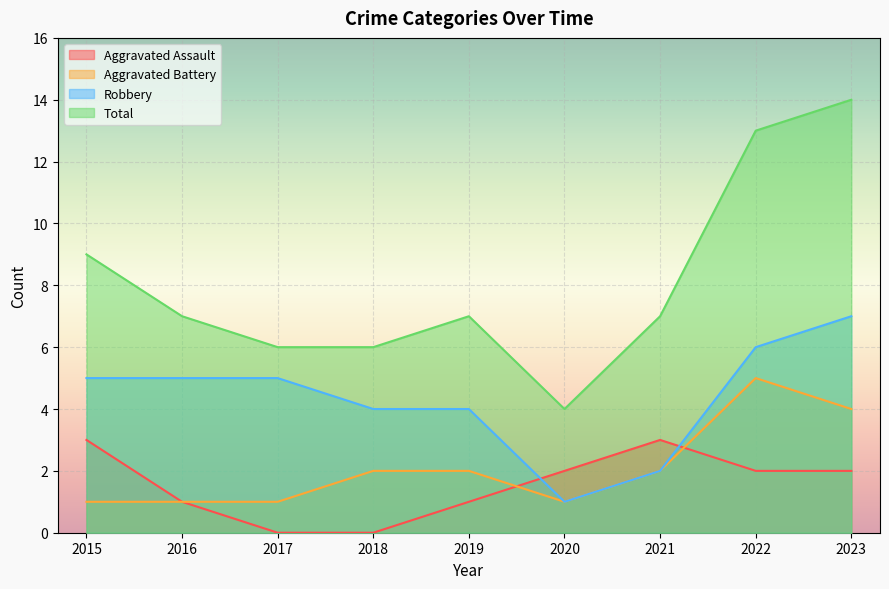

Which category has the lowest value across all series?

2017